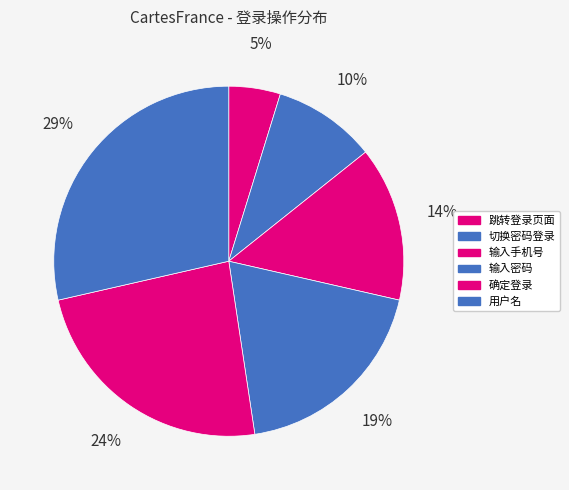

To the nearest percent, what is the difference between the largest and smallest slice percentages?

24%